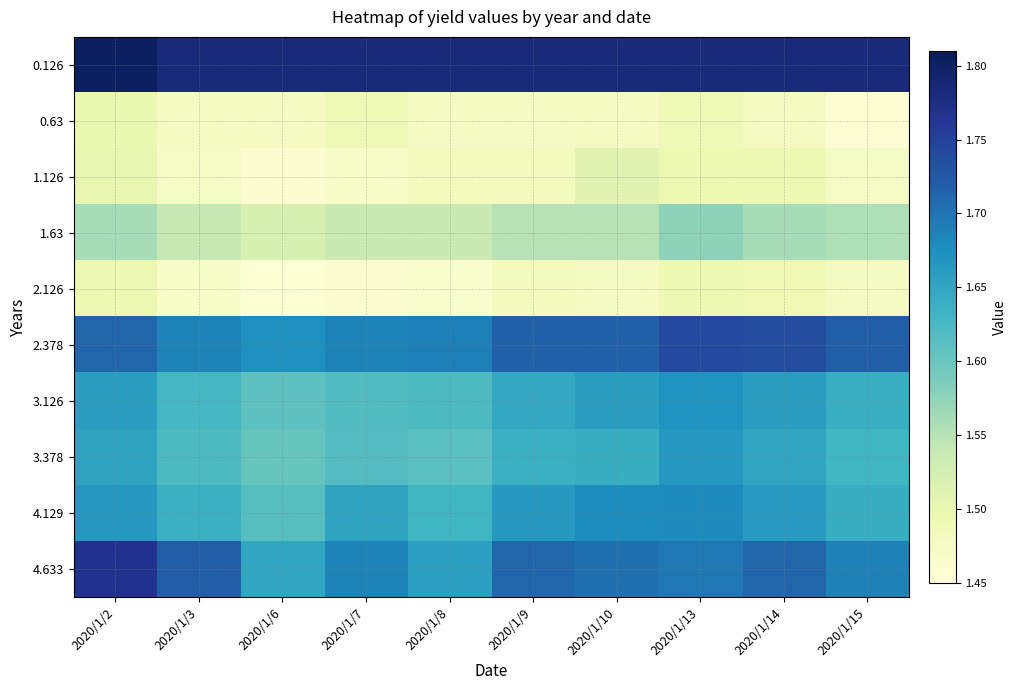

Between 2020/1/6 and 2020/1/8, which is larger?

2020/1/6